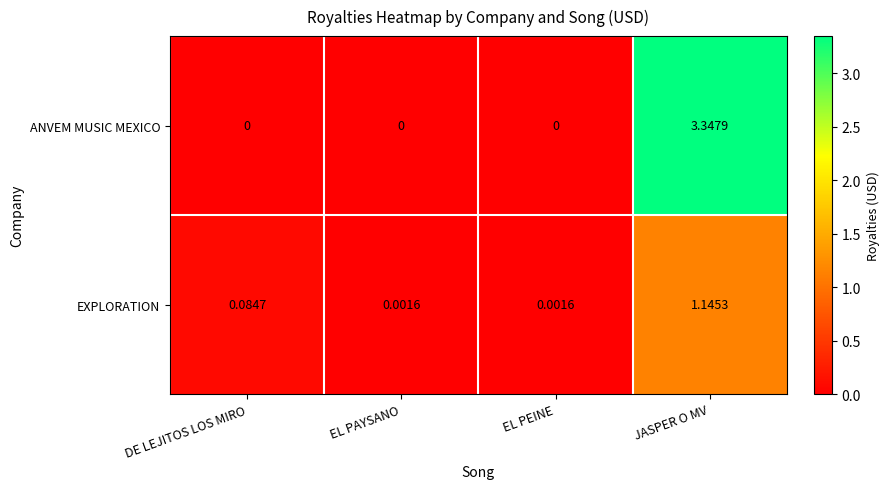

At how many categories does at least one series exceed 1?

1